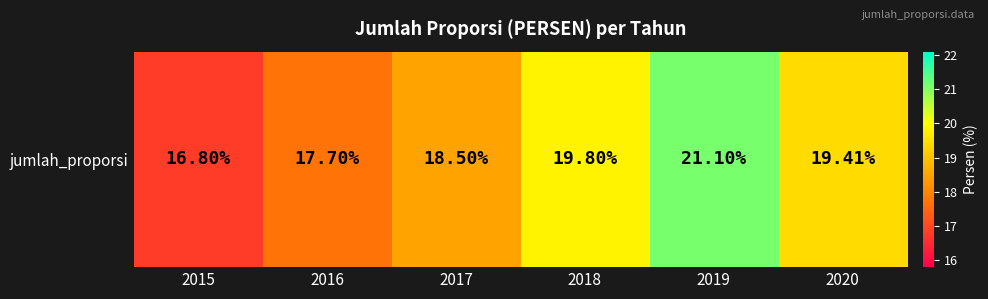

What is the smallest value displayed?

16.8